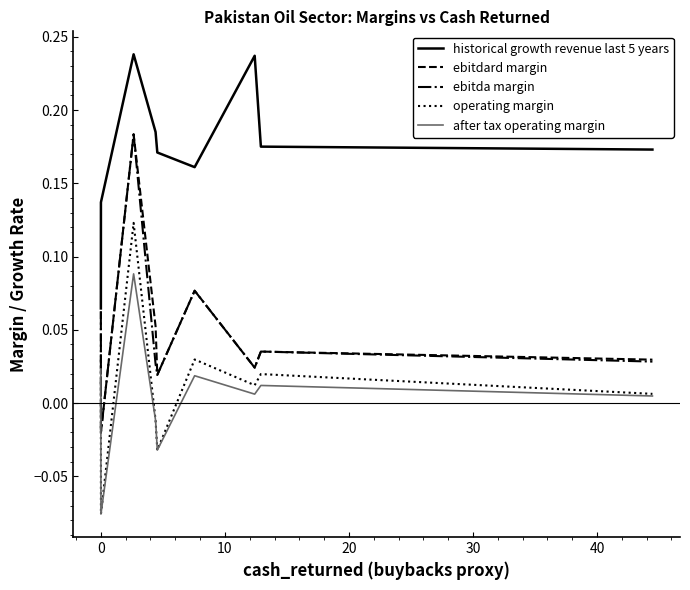

True or false: ebitda margin and after tax operating margin cross at least once.

False